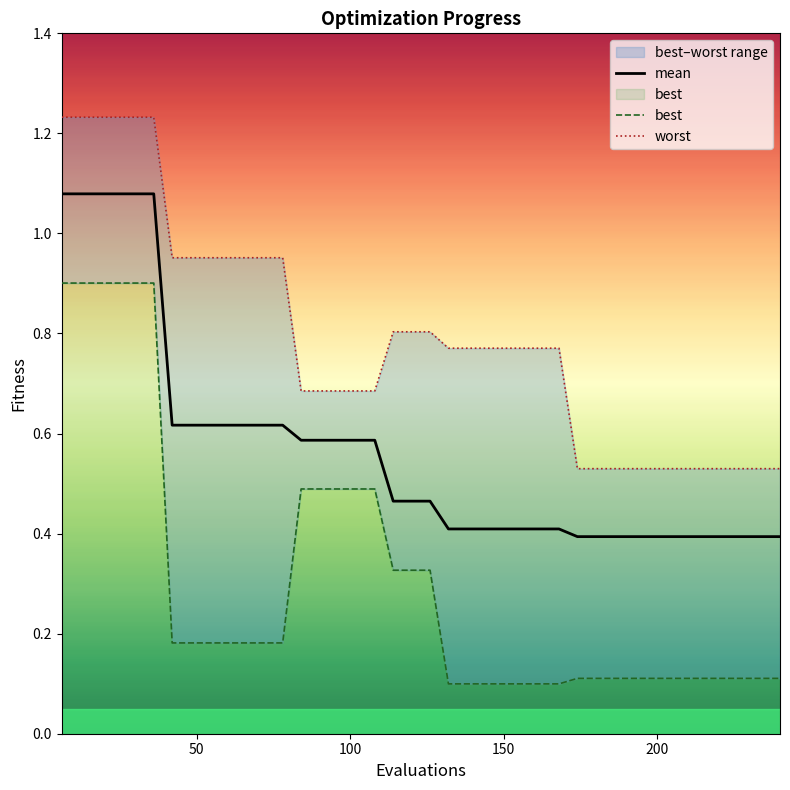

Reading left to right, transcribe all the data shown in this chart.

mean: 1.1	1.1	1.1	1.1	1.1	1.1	0.6	0.6	0.6	0.6	0.6	0.6	0.6	0.6	0.6	0.6	0.6	0.6	0.5	0.5	0.5	0.4	0.4	0.4	0.4	0.4	0.4	0.4	0.4	0.4	0.4	0.4	0.4	0.4	0.4	0.4	0.4	0.4	0.4	0.4
best: 0.9	0.9	0.9	0.9	0.9	0.9	0.2	0.2	0.2	0.2	0.2	0.2	0.2	0.5	0.5	0.5	0.5	0.5	0.3	0.3	0.3	0.1	0.1	0.1	0.1	0.1	0.1	0.1	0.1	0.1	0.1	0.1	0.1	0.1	0.1	0.1	0.1	0.1	0.1	0.1
worst: 1.2	1.2	1.2	1.2	1.2	1.2	1.0	1.0	1.0	1.0	1.0	1.0	1.0	0.7	0.7	0.7	0.7	0.7	0.8	0.8	0.8	0.8	0.8	0.8	0.8	0.8	0.8	0.8	0.5	0.5	0.5	0.5	0.5	0.5	0.5	0.5	0.5	0.5	0.5	0.5